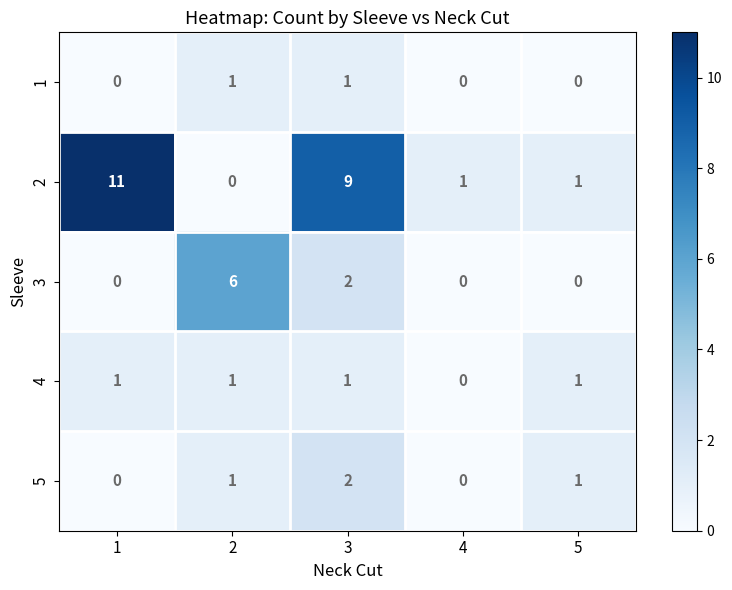

Which series has the largest total across all categories?

2